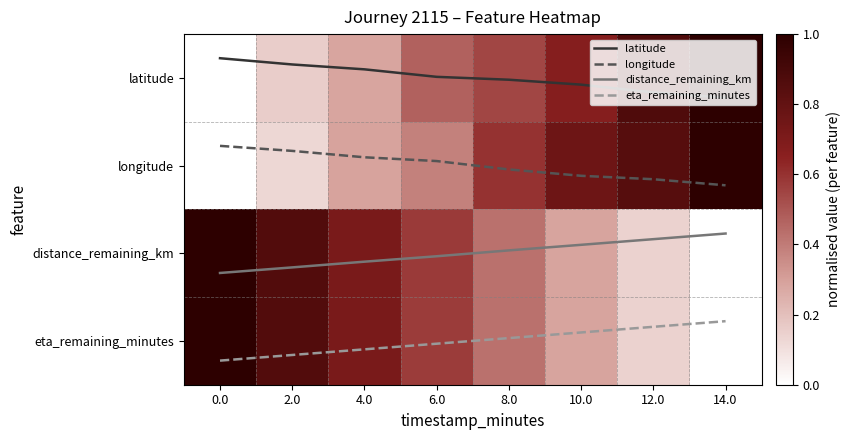

At which label does eta_remaining_minutes reach its minimum?

14.0